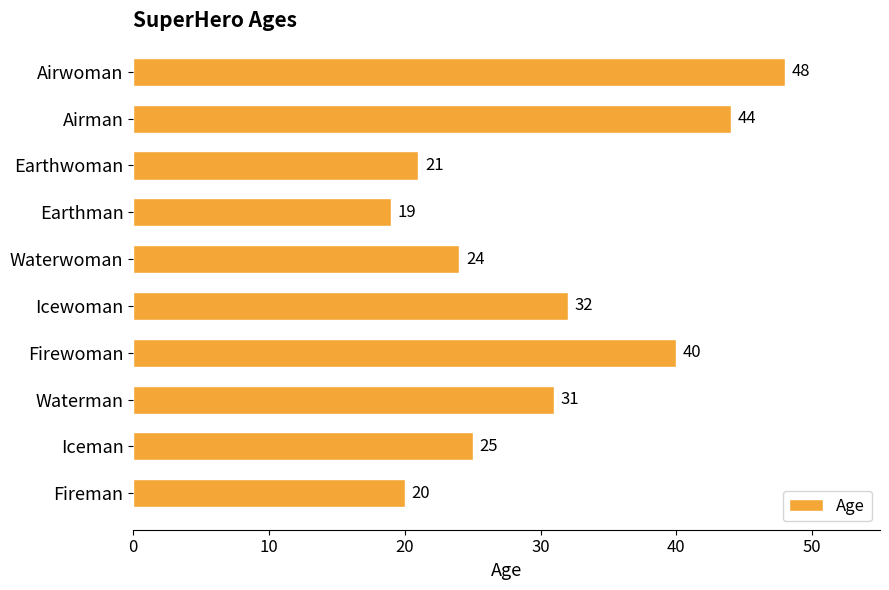

Count the number of categories in the chart.

10